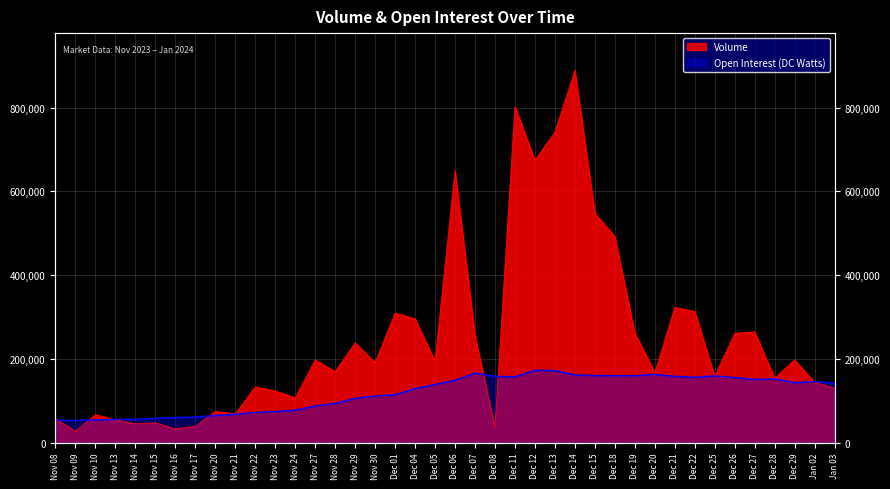

Reading right to left, list all the values displayed in this chart.

Volume: Jan 03=129883	Jan 02=143702	Dec 29=197334	Dec 28=153833	Dec 27=264253	Dec 26=260868	Dec 25=157805	Dec 22=313308	Dec 21=322718	Dec 20=166175	Dec 19=261561	Dec 18=491689	Dec 15=547769	Dec 14=888872	Dec 13=741028	Dec 12=674126	Dec 11=802428	Dec 08=35682	Dec 07=254235	Dec 06=648852	Dec 05=194703	Dec 04=295401	Dec 01=309052	Nov 30=190463	Nov 29=238146	Nov 28=169539	Nov 27=197153	Nov 24=106683	Nov 23=123231	Nov 22=132920	Nov 21=68703	Nov 20=74280	Nov 17=38737	Nov 16=32690	Nov 15=46894	Nov 14=44718	Nov 13=54145	Nov 10=66824	Nov 09=26989	Nov 08=56821
Open Interest: Jan 03=141743	Jan 02=145602	Dec 29=142958	Dec 28=152061	Dec 27=150793	Dec 26=155209	Dec 25=159077	Dec 22=155842	Dec 21=158076	Dec 20=162654	Dec 19=159563	Dec 18=159746	Dec 15=159950	Dec 14=161651	Dec 13=172000	Dec 12=172604	Dec 11=156695	Dec 08=158315	Dec 07=165720	Dec 06=148646	Dec 05=138614	Dec 04=128879	Dec 01=114139	Nov 30=111186	Nov 29=105471	Nov 28=93278	Nov 27=87321	Nov 24=77344	Nov 23=74096	Nov 22=72059	Nov 21=67378	Nov 20=64639	Nov 17=60858	Nov 16=59678	Nov 15=57820	Nov 14=55084	Nov 13=55395	Nov 10=53766	Nov 09=52858	Nov 08=53080